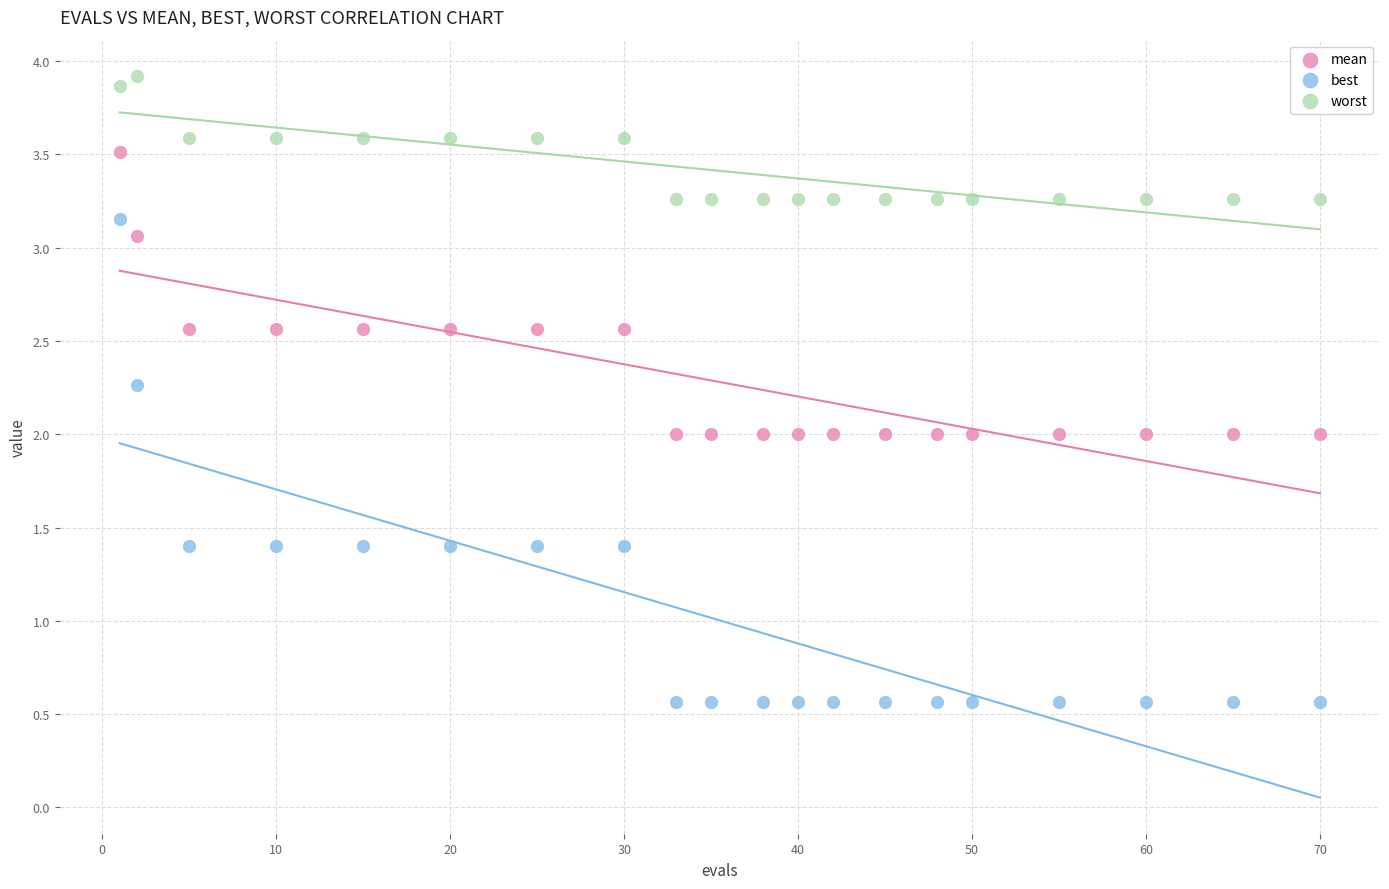

Across all data points, what is the range of Y values (max minus min)?

3.4